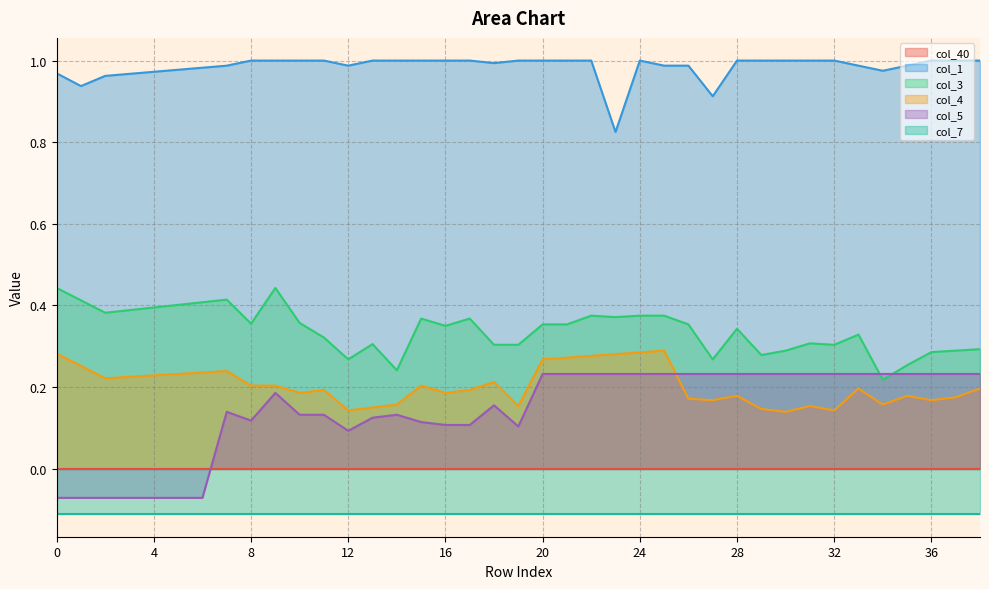

At how many categories does at least one series exceed 0?

39